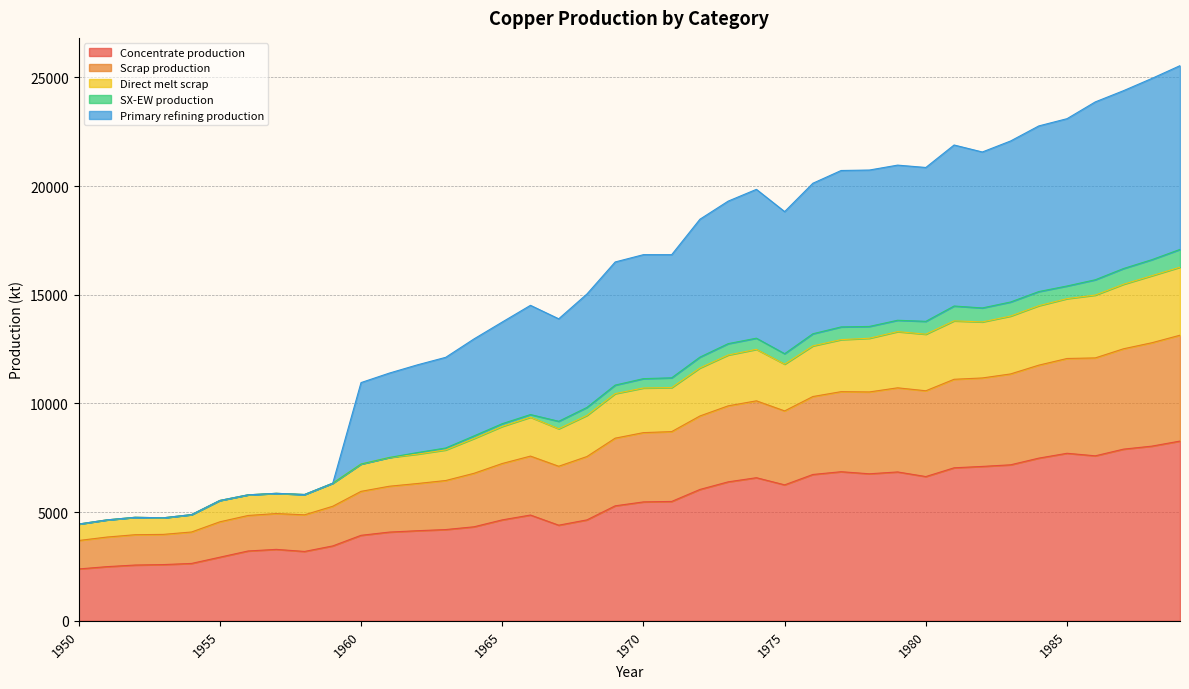

Which has a higher value, 1987 or 1986?

1987